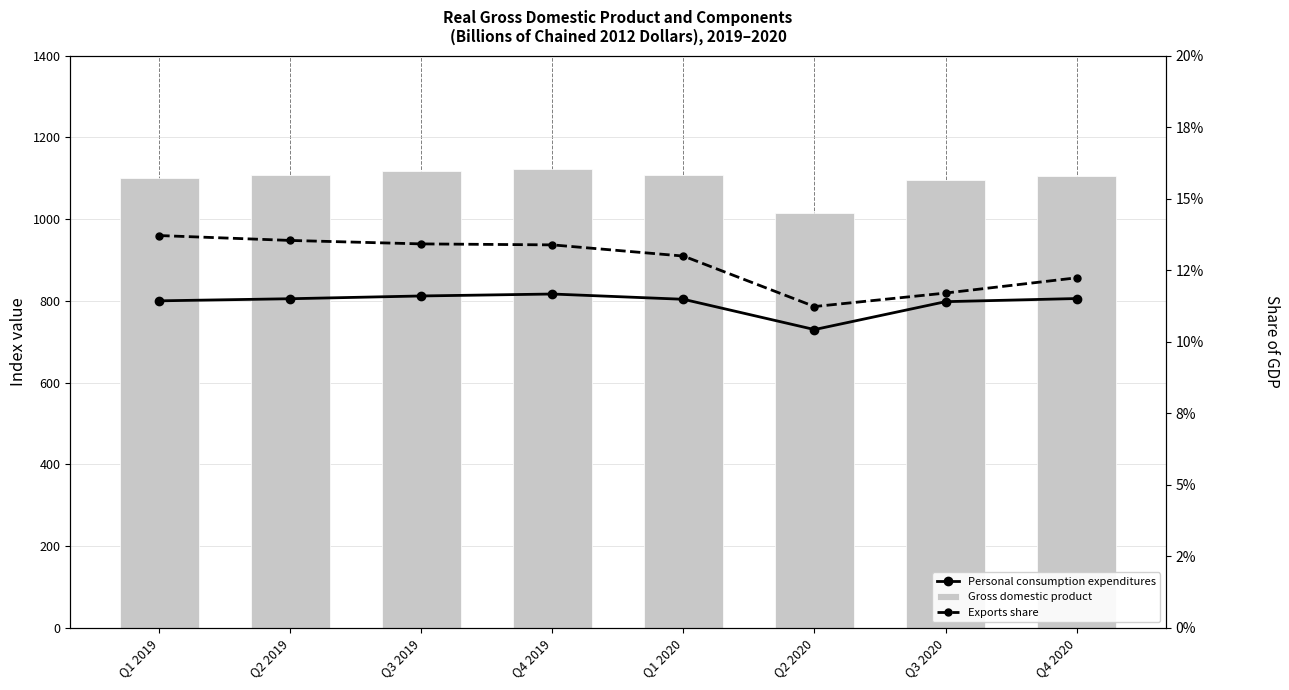

What is the value of the Personal consumption expenditures bar at the 5th from the left?

803.8